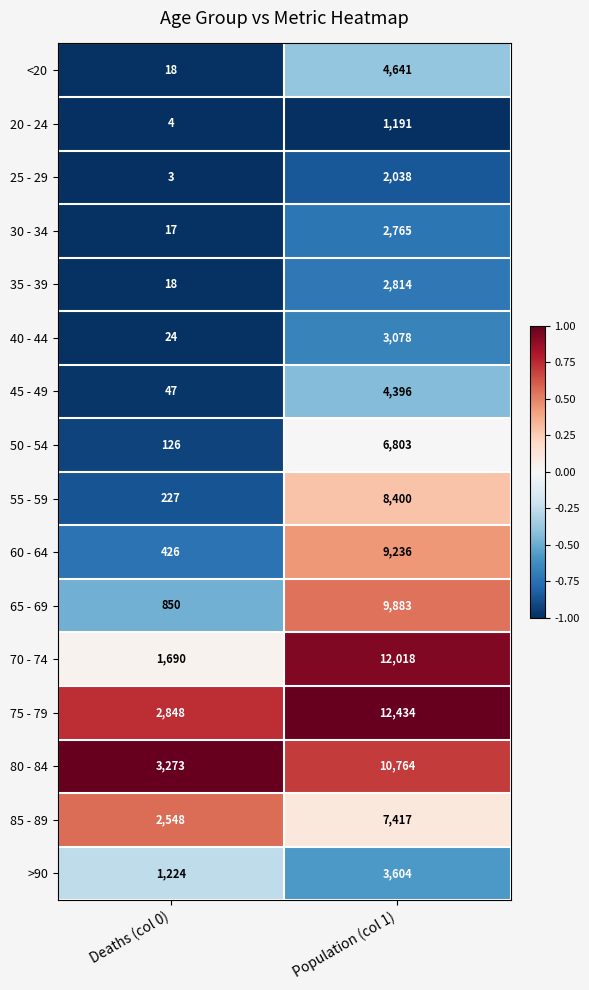

What is the smallest value displayed?

3